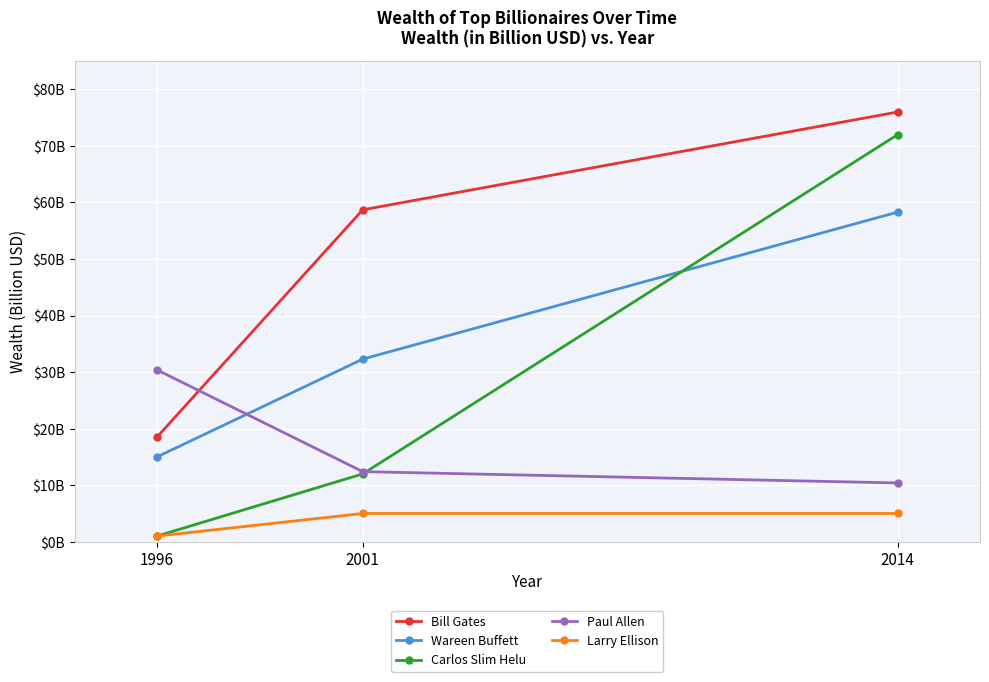

What are all the series names shown in the legend?

Bill Gates, Wareen Buffett, Carlos Slim Helu, Paul Allen, Larry Ellison